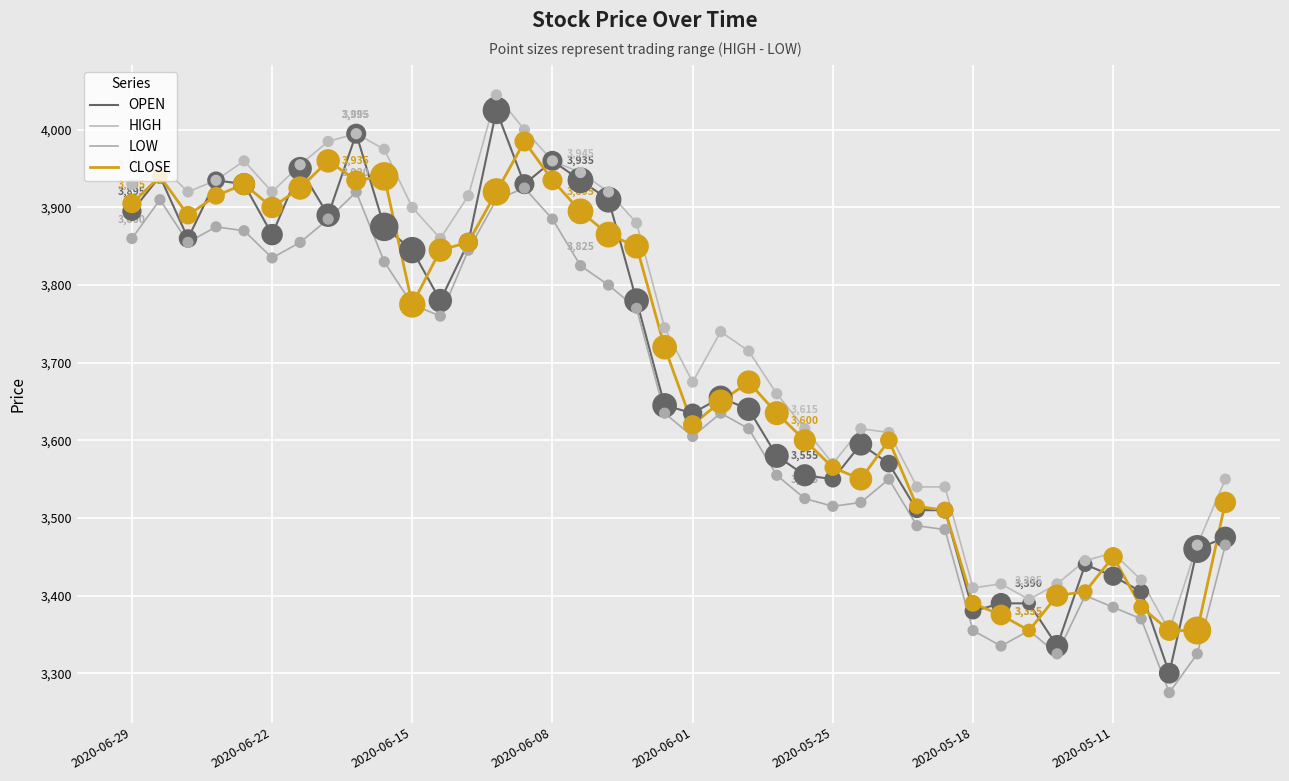

At how many categories does at least one series exceed 3633?

24